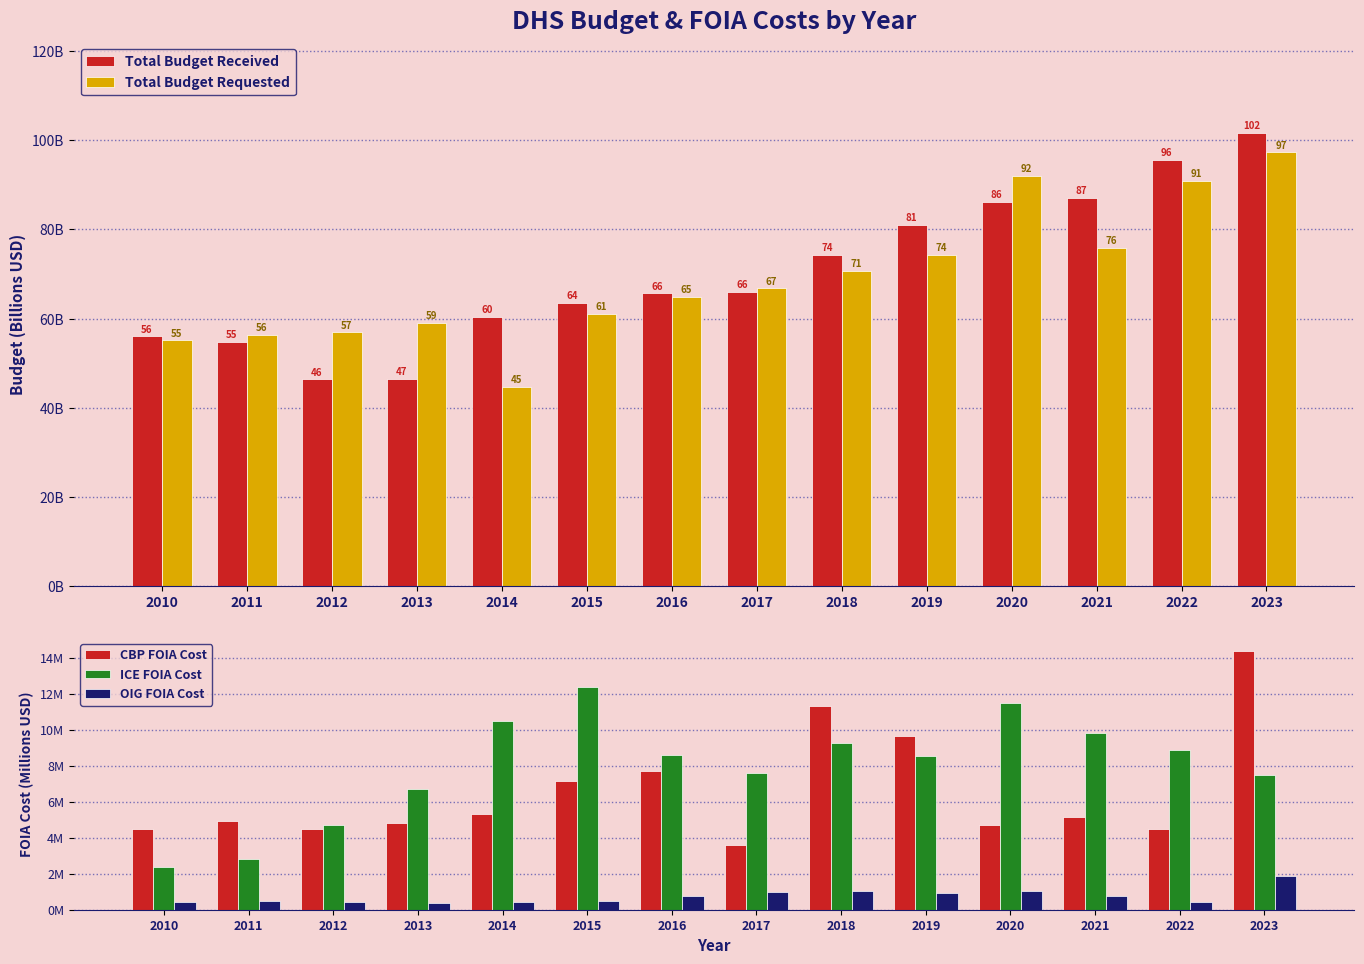

What is the difference between the highest and lowest values at 2017?

65.8